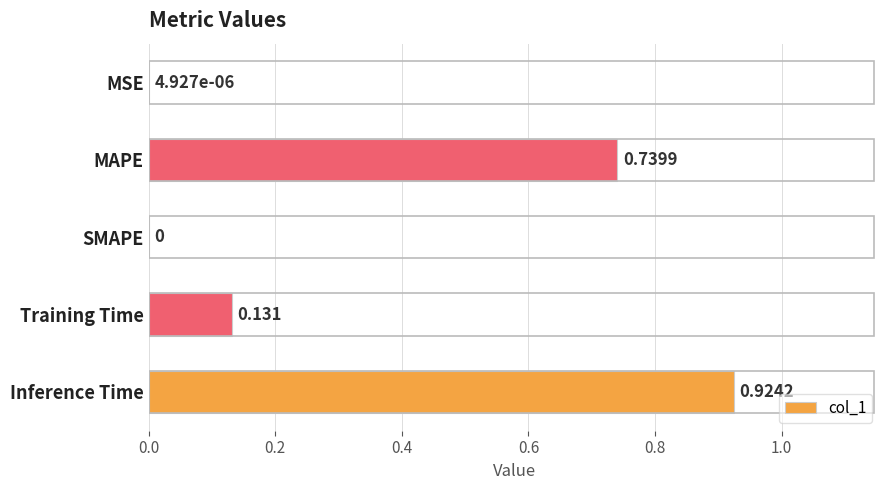

Which label corresponds to the largest value in the chart?

Inference Time